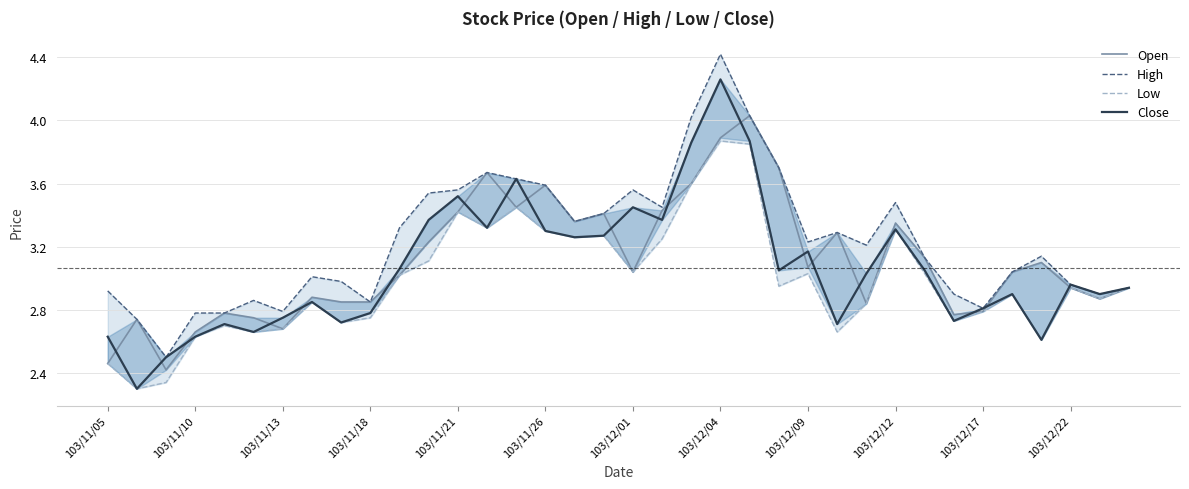

Reading right to left, list all the values displayed in this chart.

Open: 2.9	2.9	2.9	3.1	3.0	2.8	2.8	3.1	3.4	2.8	3.3	3.1	3.7	4.0	3.9	3.6	3.4	3.0	3.4	3.4	3.6	3.5	3.7	3.4	3.2	3.0	2.9	2.9	2.9	2.7	2.8	2.8	2.7	2.4	2.7	2.5
High: 2.9	2.9	3.0	3.1	3.0	2.8	2.9	3.1	3.5	3.2	3.3	3.2	3.7	4.0	4.4	4.0	3.5	3.6	3.4	3.4	3.6	3.6	3.7	3.6	3.5	3.3	2.9	3.0	3.0	2.8	2.9	2.8	2.8	2.5	2.7	2.9
Low: 2.9	2.9	2.9	2.6	2.9	2.8	2.7	3.0	3.3	2.8	2.7	3.0	3.0	3.9	3.9	3.6	3.2	3.0	3.3	3.3	3.3	3.5	3.3	3.4	3.1	3.0	2.8	2.7	2.9	2.7	2.7	2.7	2.6	2.3	2.3	2.5
Close: 2.9	2.9	3.0	2.6	2.9	2.8	2.7	3.0	3.3	3.0	2.7	3.2	3.0	3.9	4.3	3.9	3.4	3.5	3.3	3.3	3.3	3.6	3.3	3.5	3.4	3.1	2.8	2.7	2.9	2.8	2.7	2.7	2.6	2.5	2.3	2.6